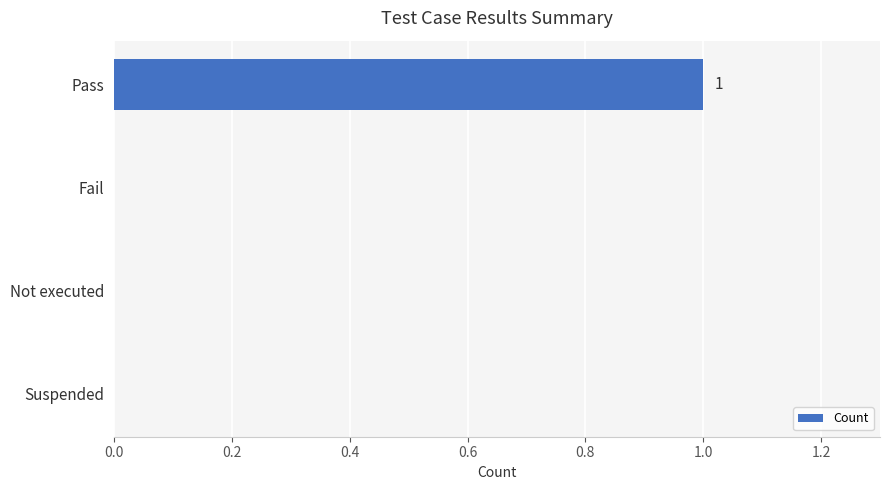

Count the number of categories in the chart.

4